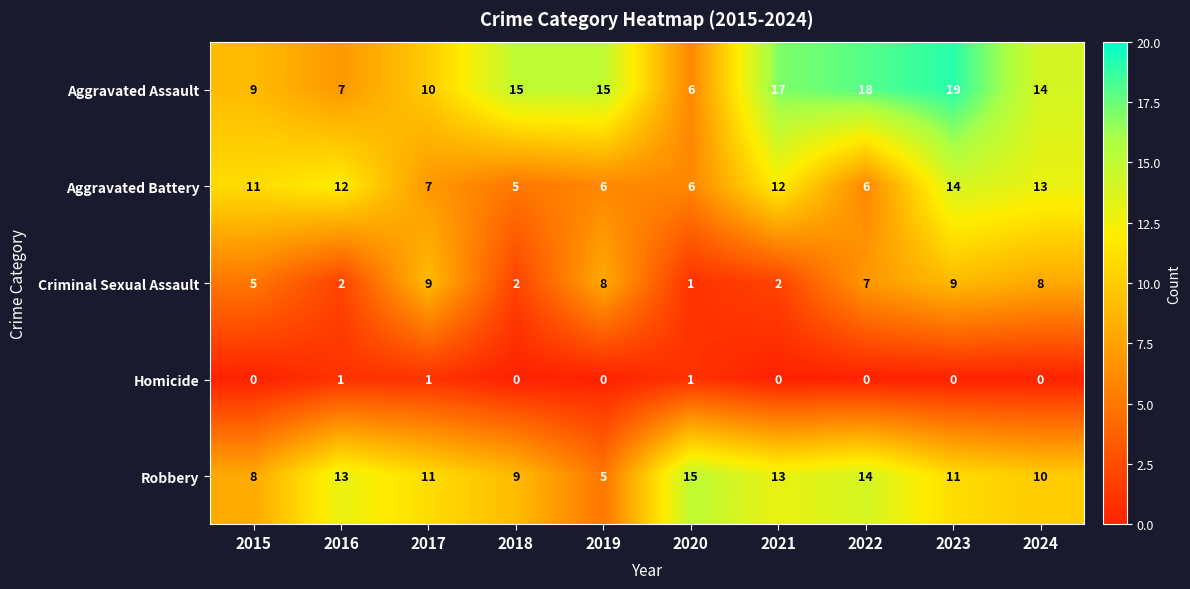

True or false: Aggravated Assault has a value of 5 at 2023.

False